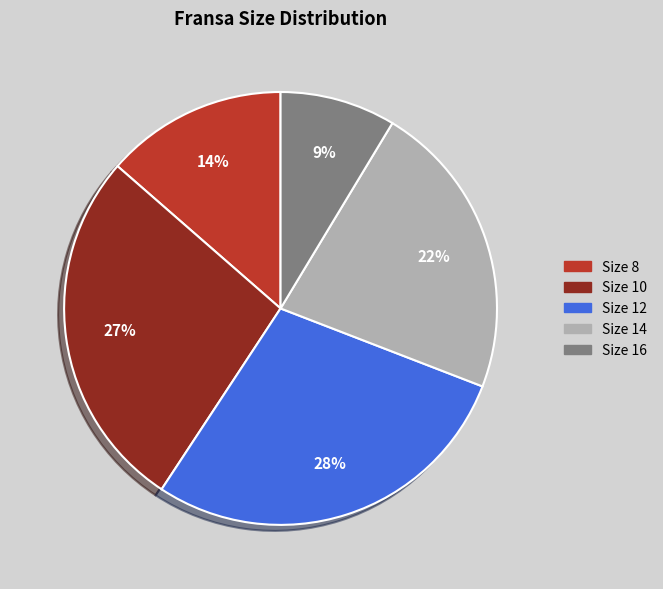

Is there any slice that represents more than half of the pie?

No